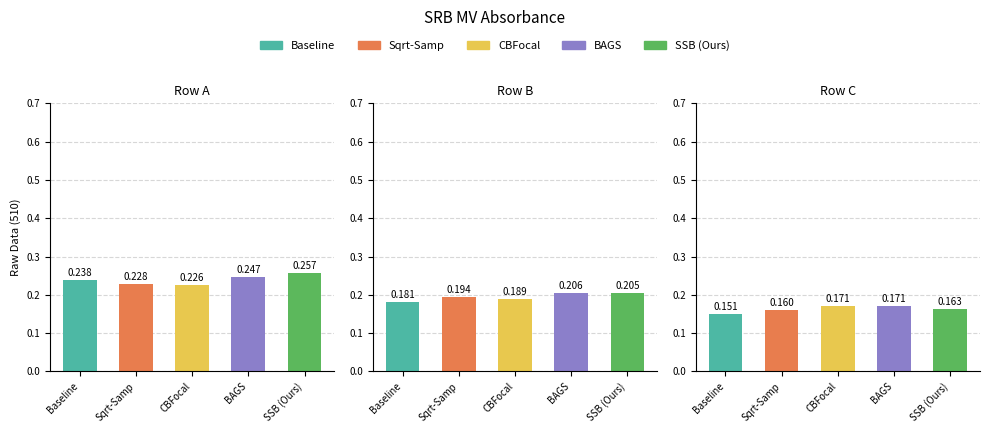

Reading right to left, transcribe all the data shown in this chart.

Baseline: 2=0.2	1=0.2	0=0.2
Sqrt-Samp: 2=0.2	1=0.2	0=0.2
CBFocal: 2=0.2	1=0.2	0=0.2
BAGS: 2=0.2	1=0.2	0=0.2
SSB (Ours): 2=0.2	1=0.2	0=0.3